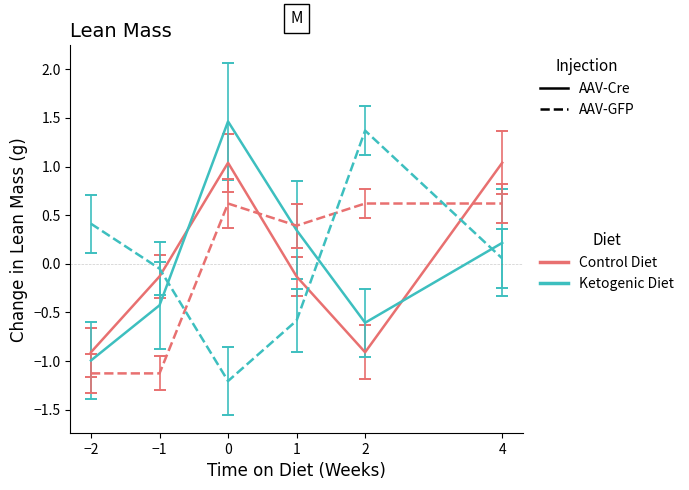

What is the total value across all series at −2?

-2.6